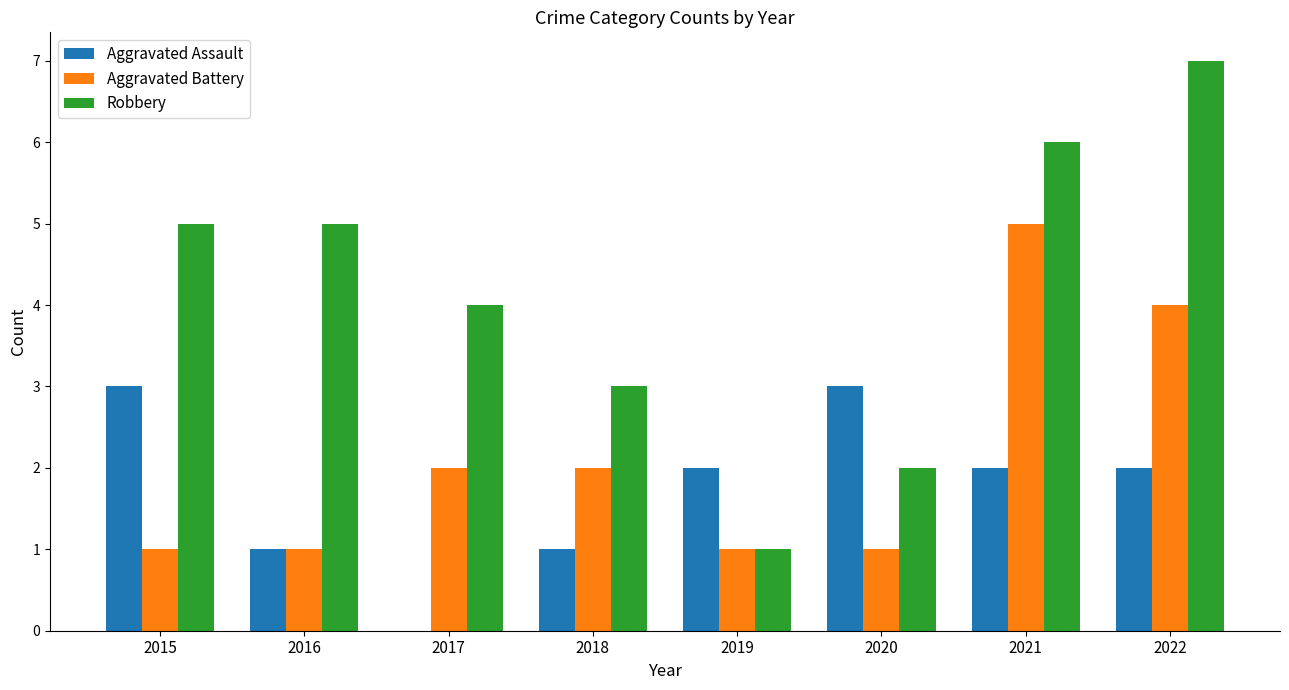

What is the sum of all Aggravated Battery values?

17